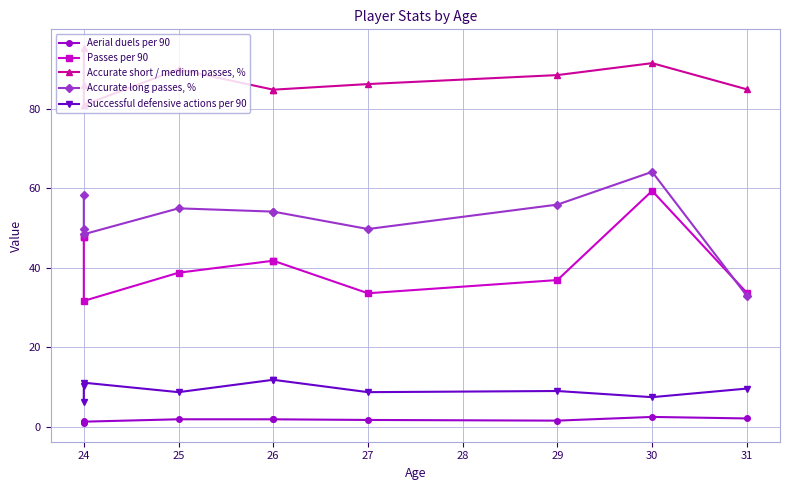

True or false: Successful defensive actions per 90 and Accurate long passes, % cross at least once.

False